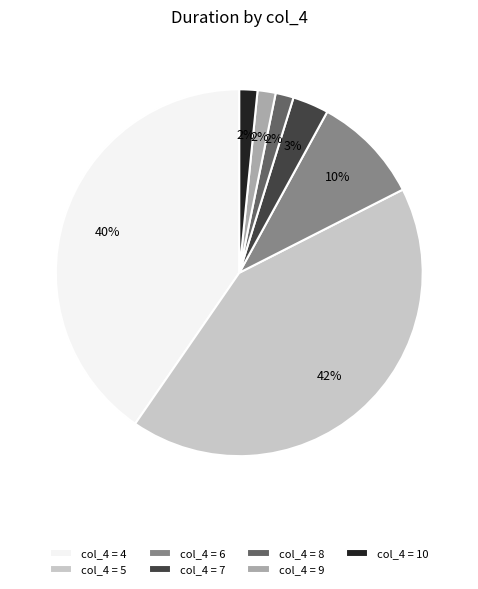

What is the largest slice in the pie chart?

col_4 = 5